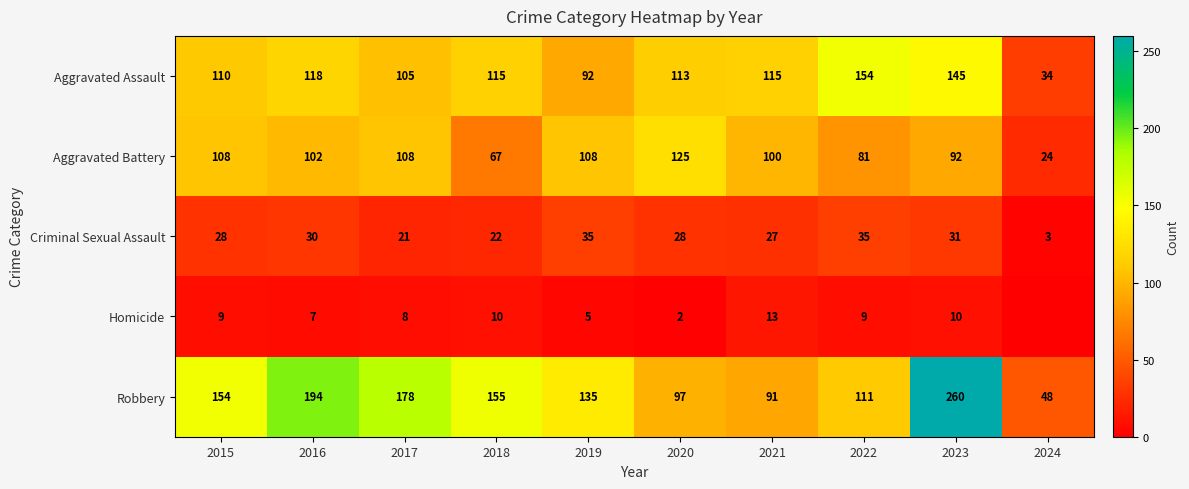

What is the difference between the Homicide values at 2022 and 2019?

4